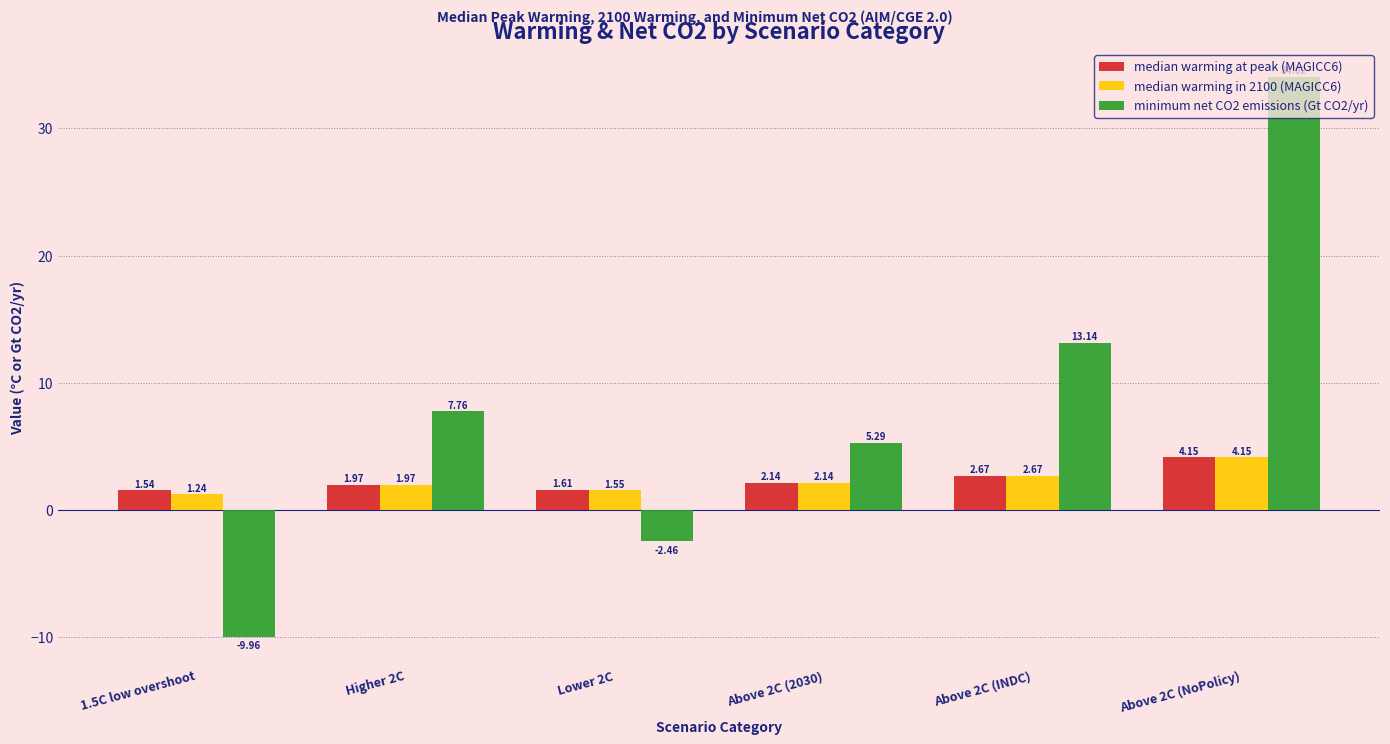

How many values in the median warming at peak (MAGICC6) series exceed 2?

3